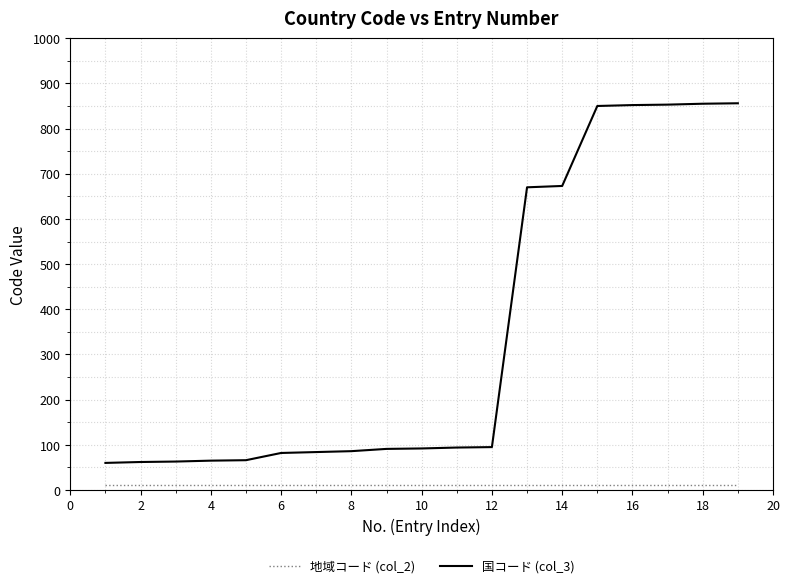

Rank the series by their average value, from lowest to highest.

地域コード (col_2), 国コード (col_3)